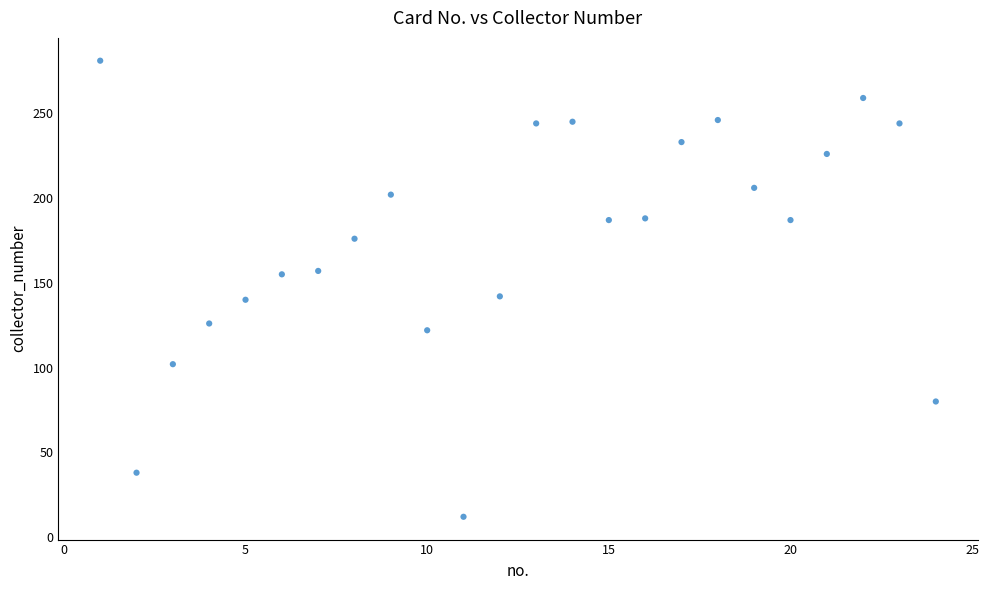

What is the range of X values (max minus min)?

23